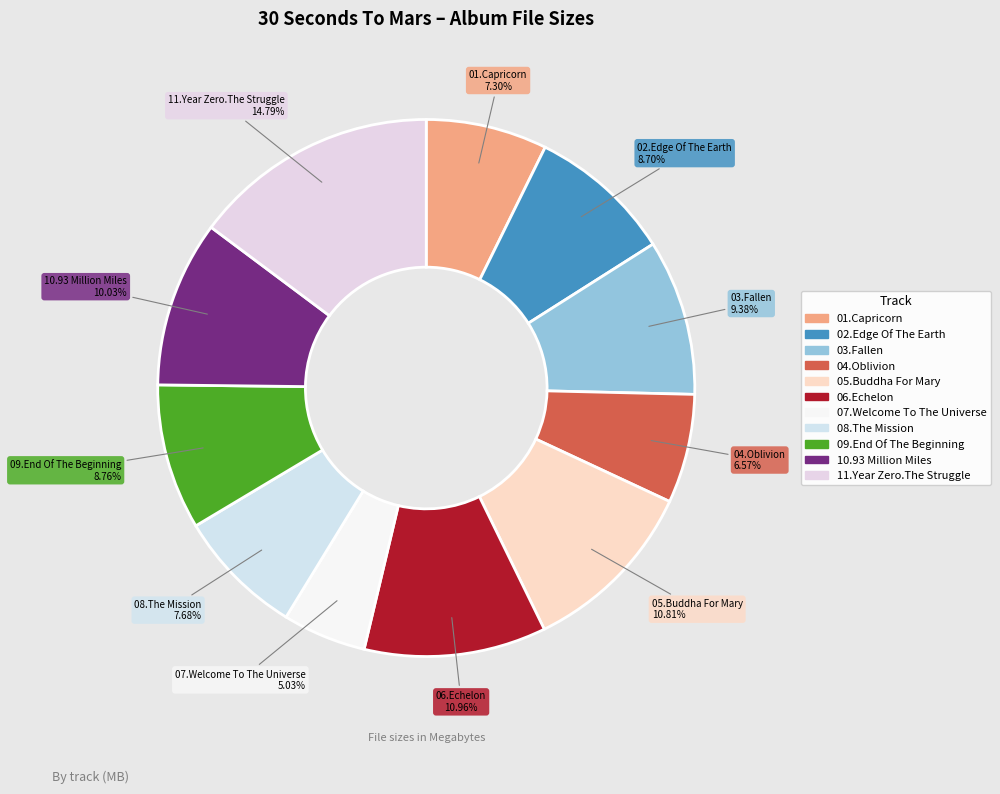

To the nearest percent, what percentage of the pie is 06.Echelon?

11%